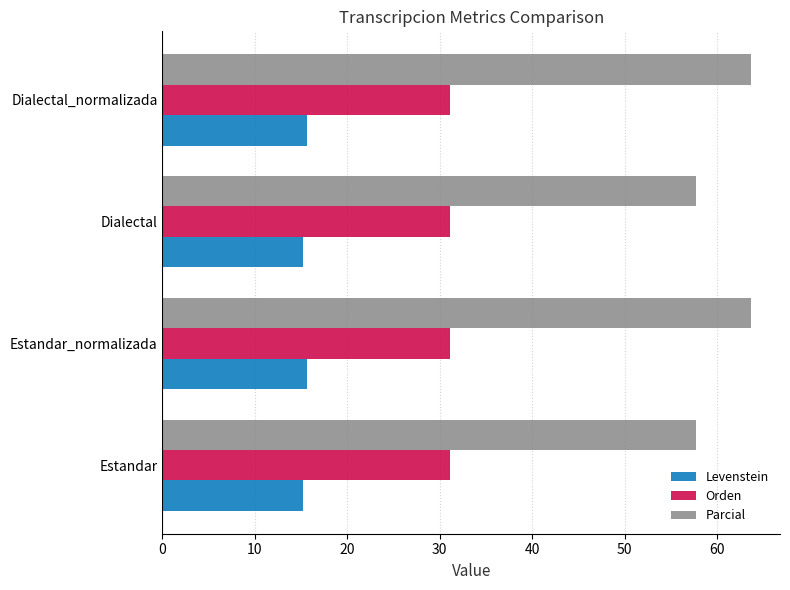

Which series has the widest spread of values?

Parcial